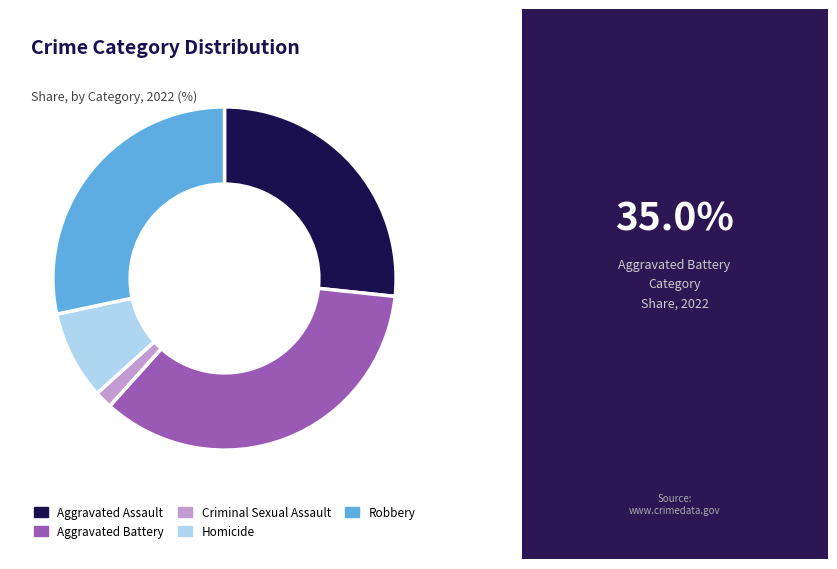

Combined, do Aggravated Assault and Aggravated Battery account for over 50%?

Yes